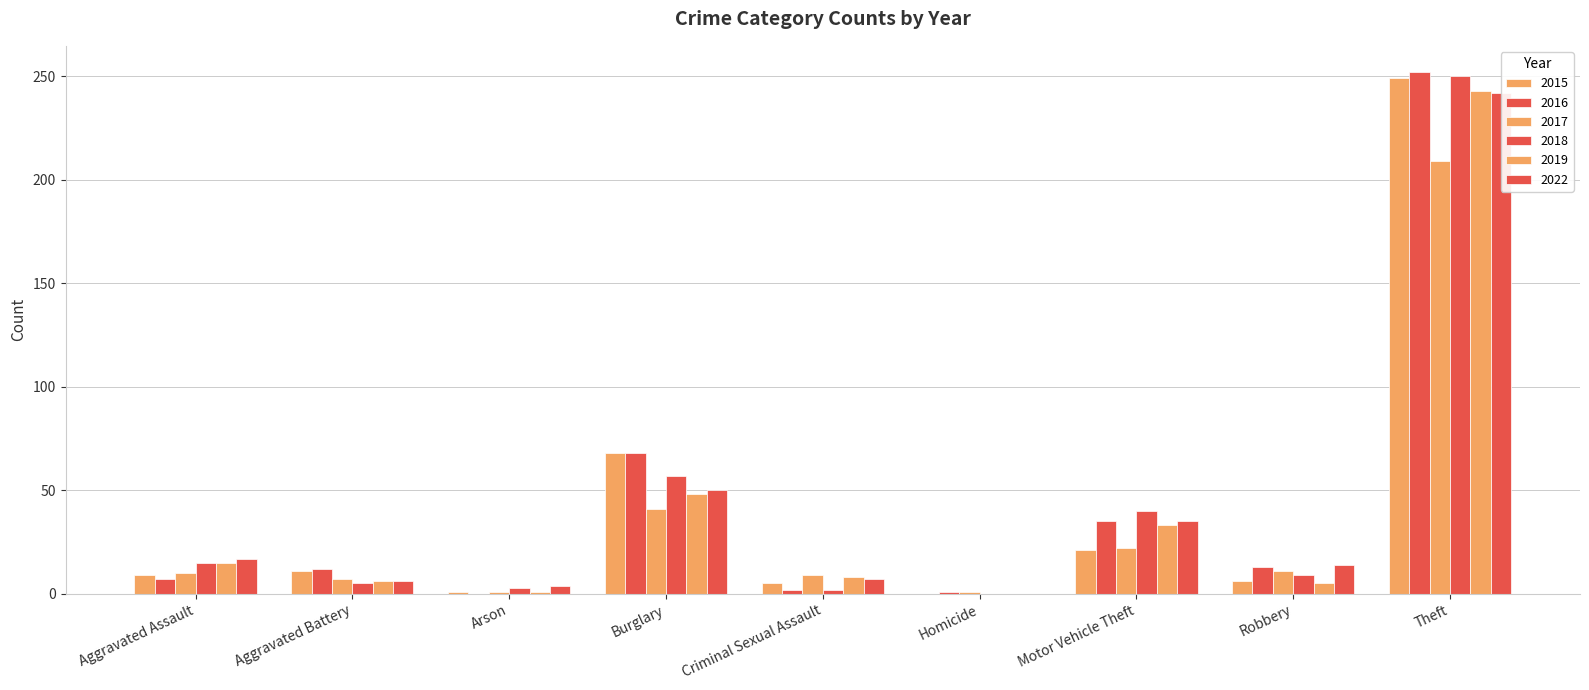

What are all the series names shown in the legend?

2015, 2016, 2017, 2018, 2019, 2022